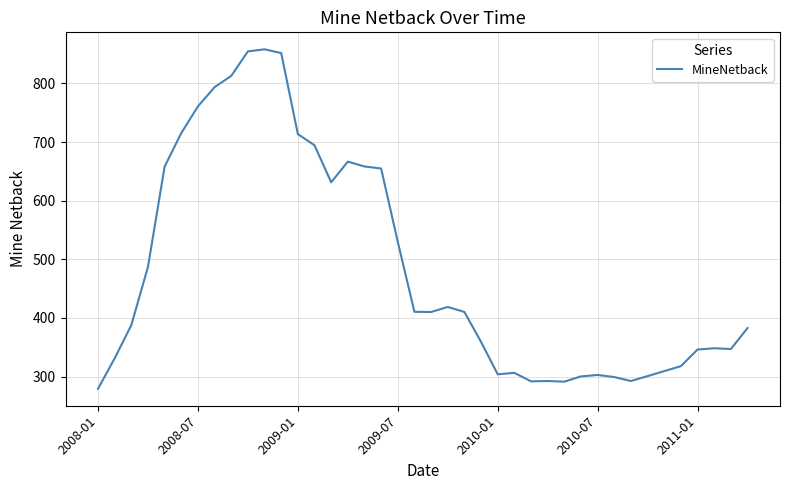

What is the greatest value displayed?

858.2